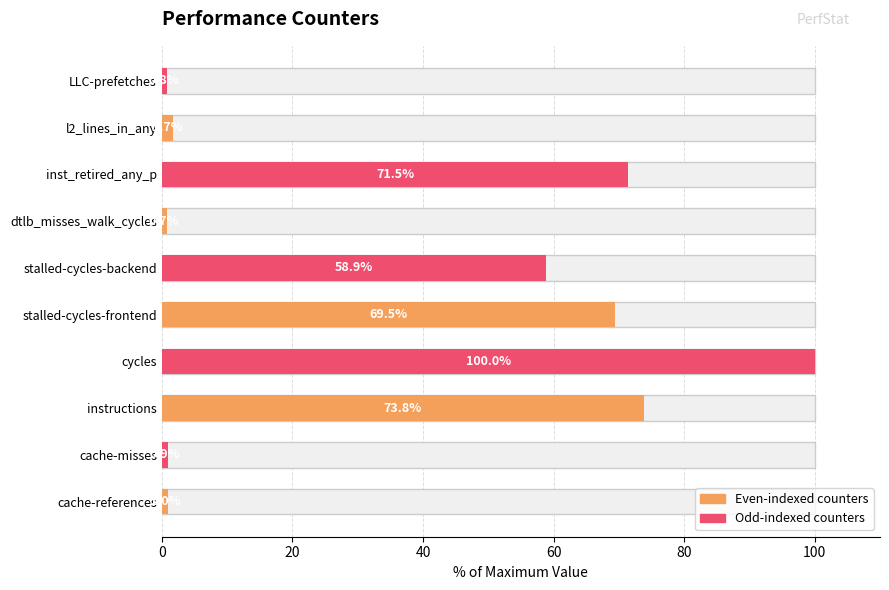

What is the difference between the maximum and minimum values?

99.3